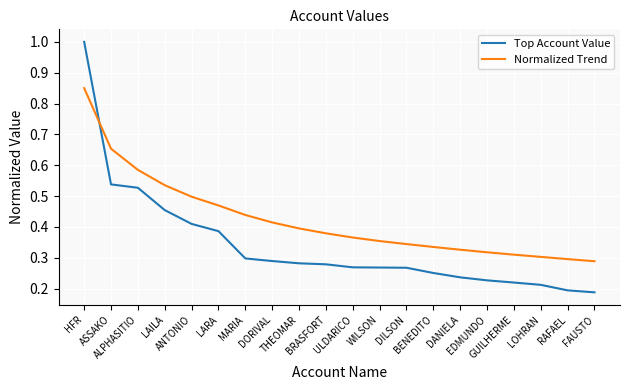

What is the greatest value displayed?

1.0